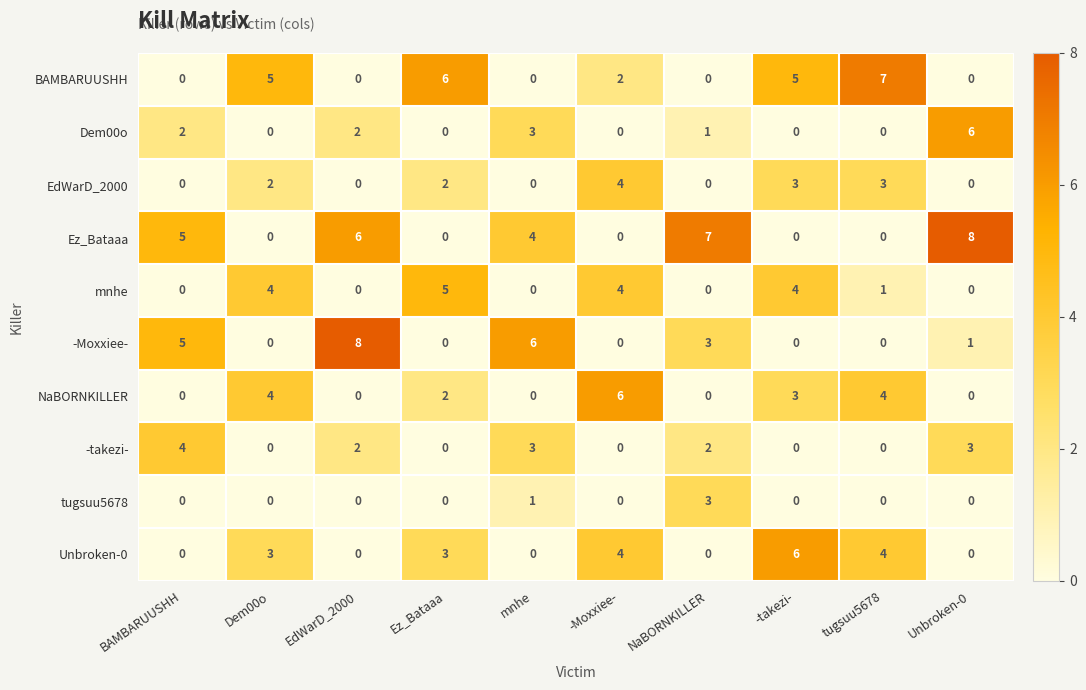

What is the total value across all series at mnhe?

17